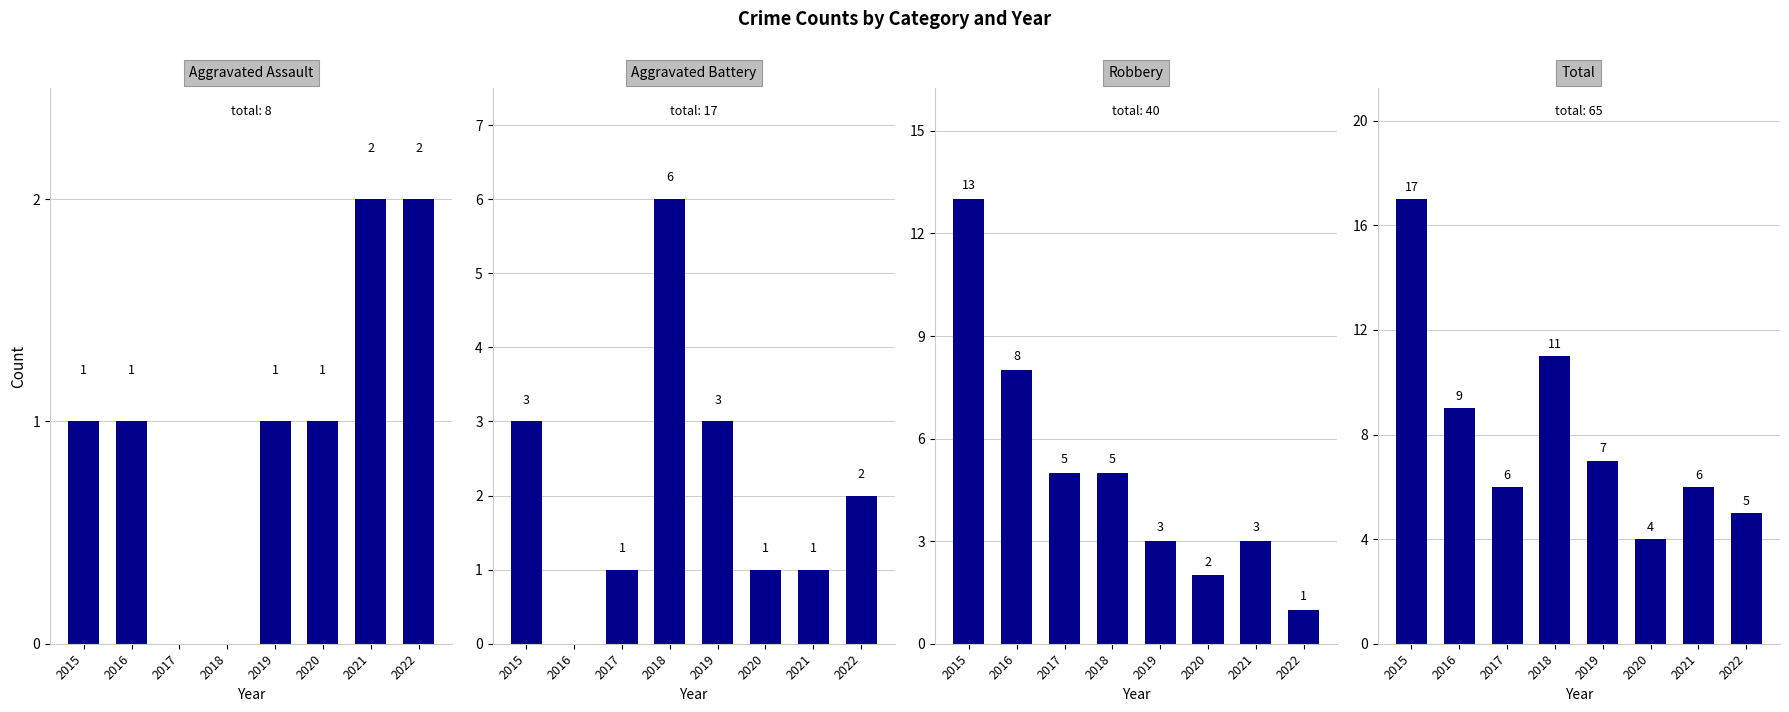

How many data points does each series have?

8